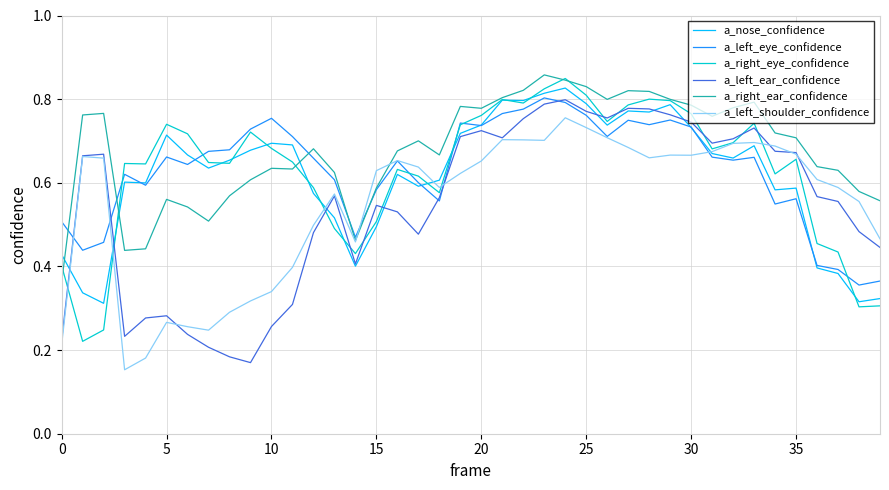

True or false: a_right_ear_confidence and a_left_ear_confidence intersect in this chart.

False